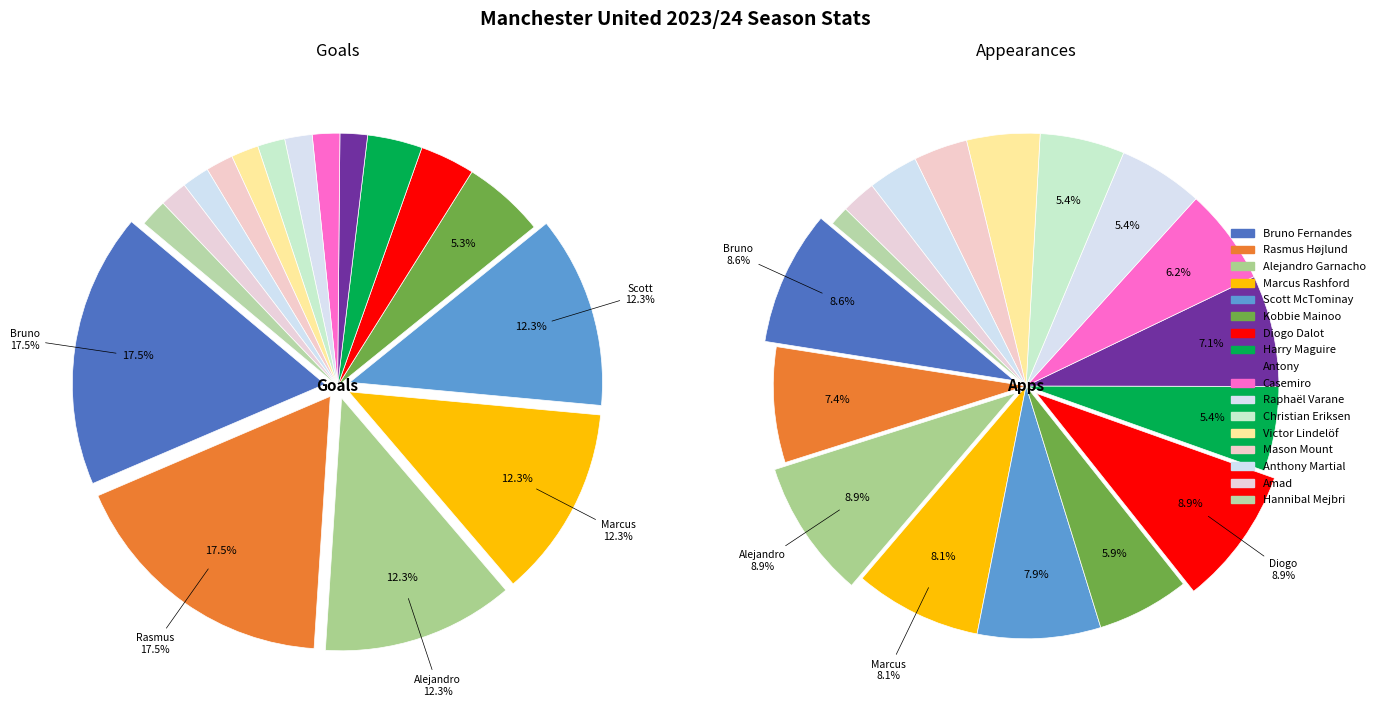

The Anthony Martial slice represents 2% of the pie. True or false?

True